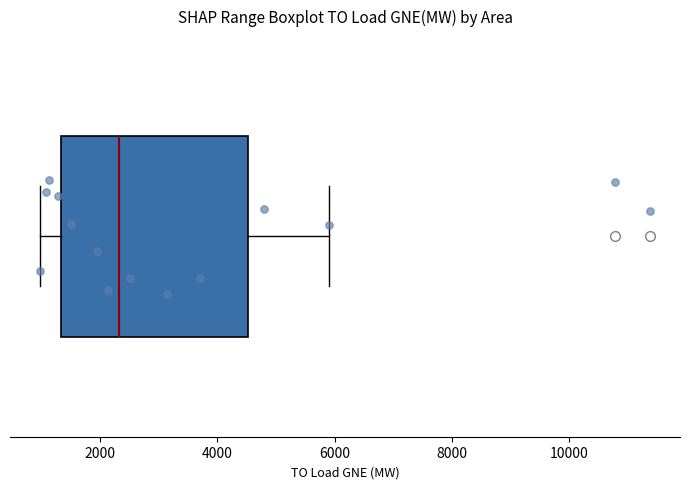

Where does the left whisker of the box end on the x-axis? The values are not printed on the chart, so give them approximately, as read against the axis.

1000